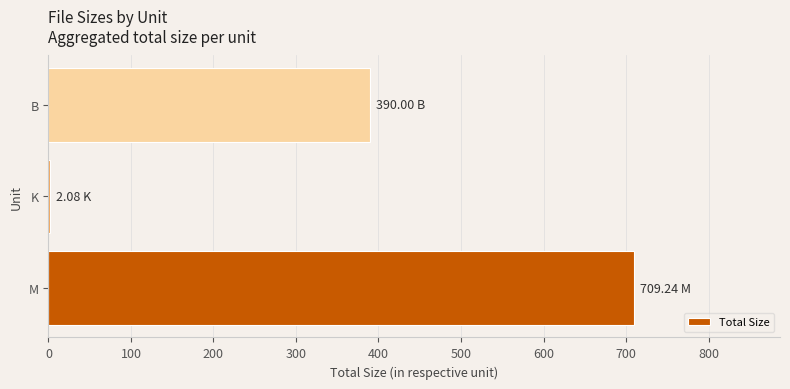

Which has a higher value, M or B?

M